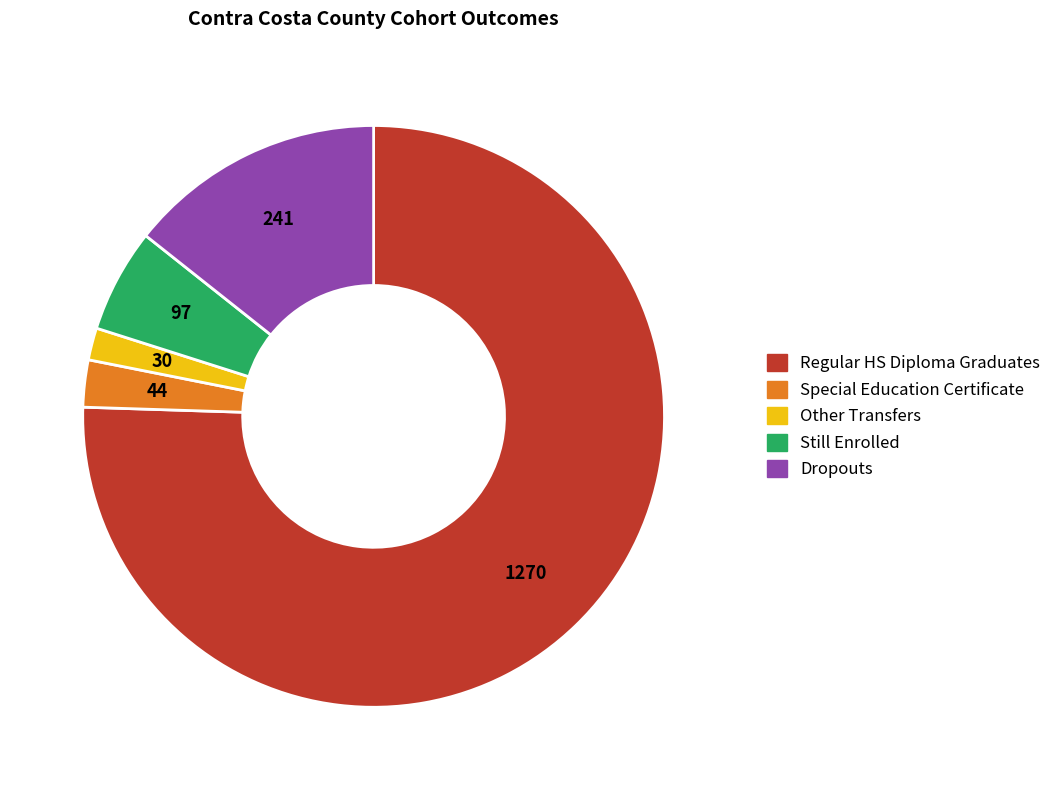

Does any single category account for the majority?

Yes